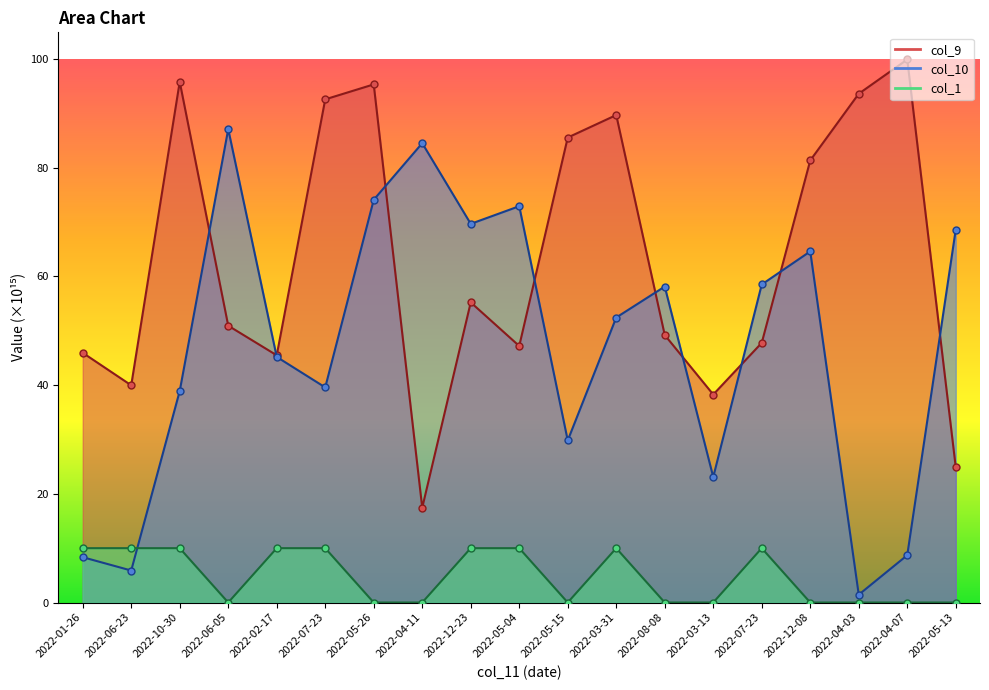

At 2022-02-17, list the series in order from smallest to largest.

col_1, col_10, col_9